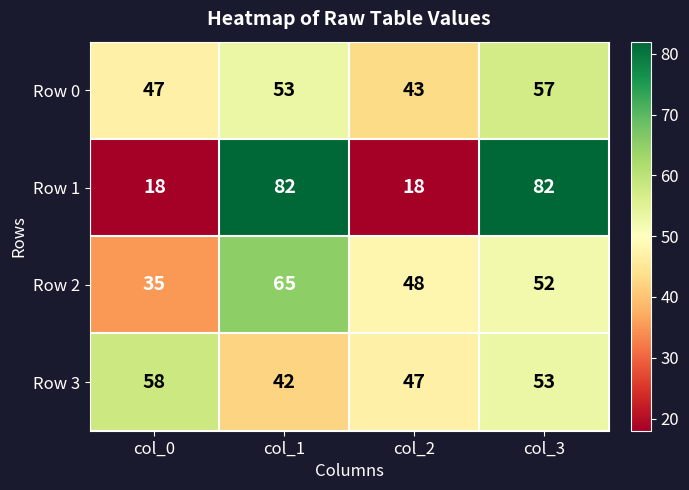

What is the difference between the maximum and minimum values in the Row 3 series?

16